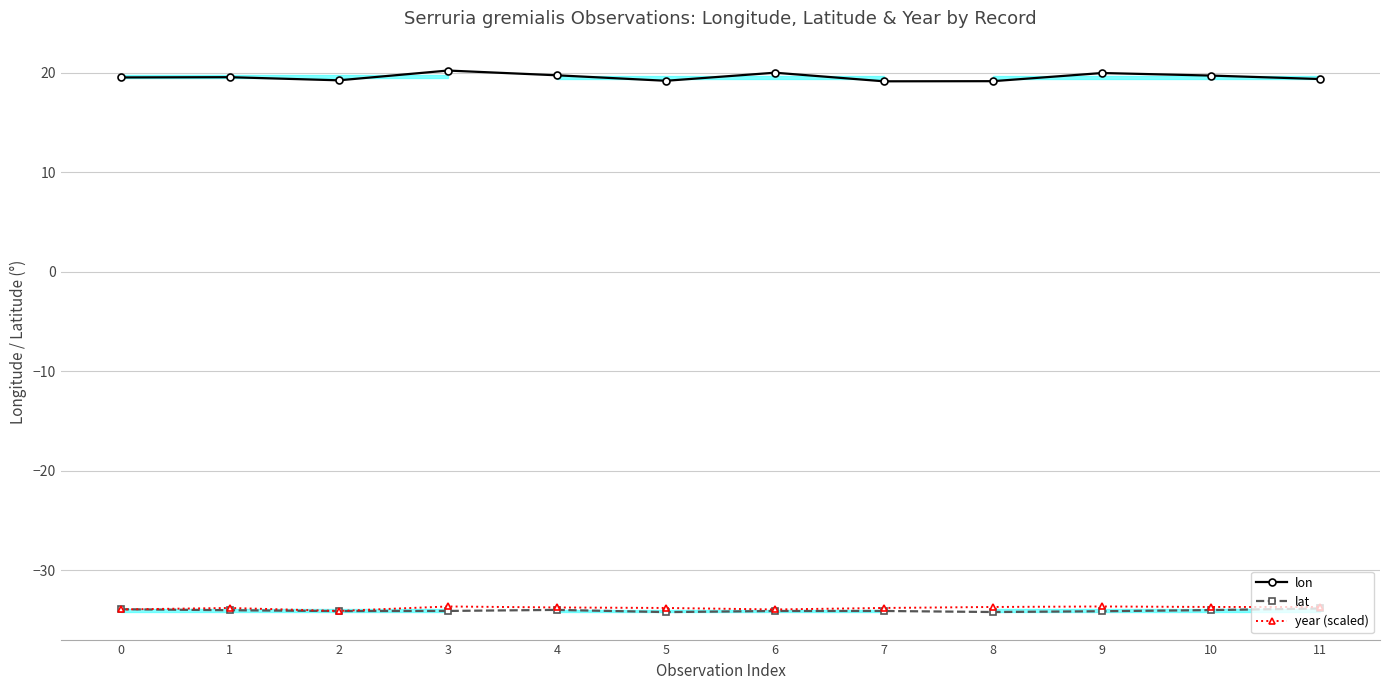

Is this an area chart (filled region under the line)?

No